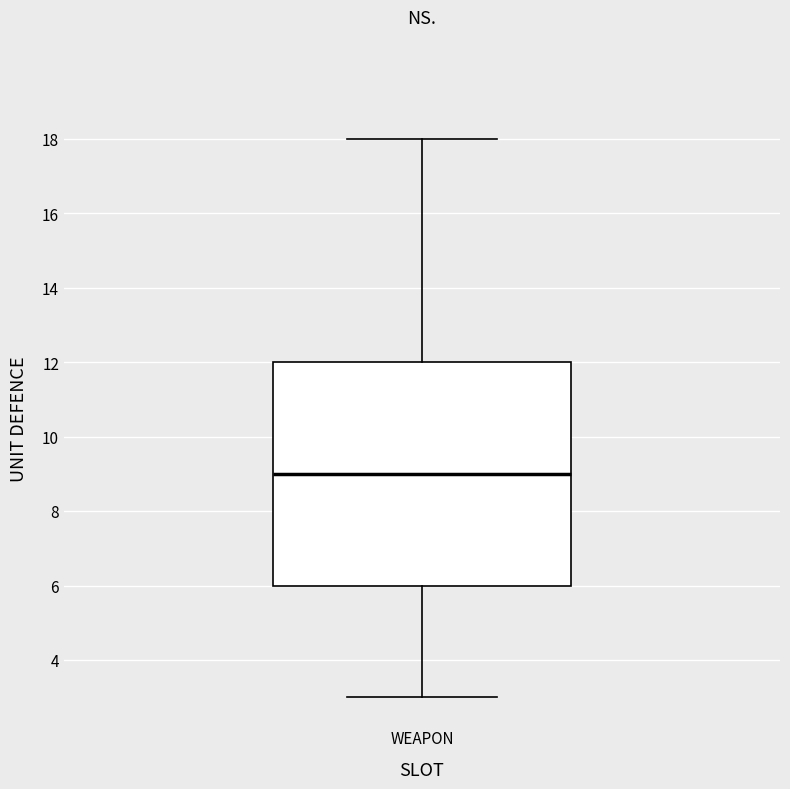

Read this box plot against the y-axis: the position of the median line, the range covered by the box, and the ends of both whiskers. The values are not printed on the chart, so give them approximately, as read against the axis.

median 9, box 6 to 12, whiskers 3 to 18